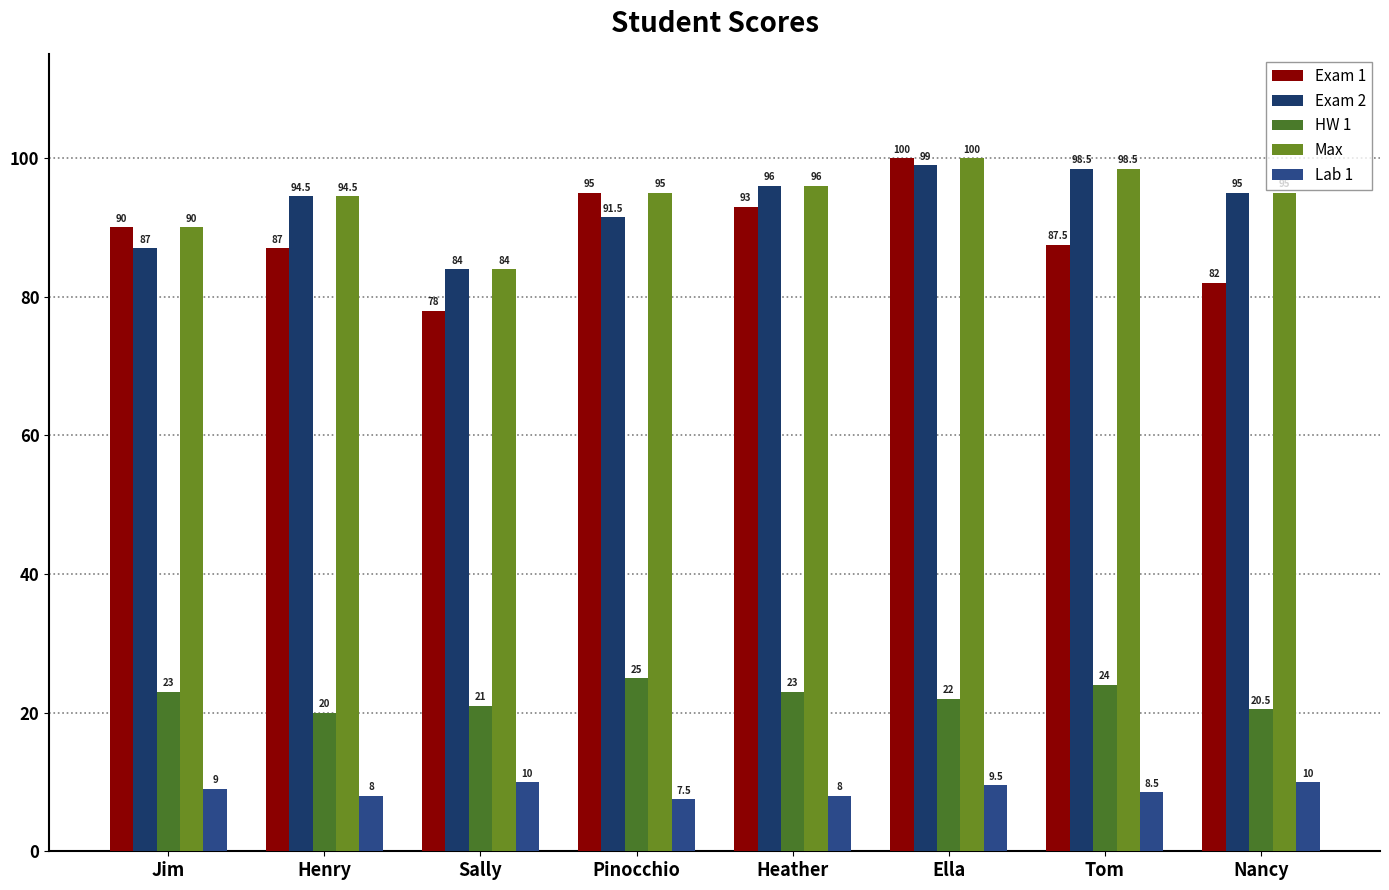

Rank the categories by Exam 1 value from highest to lowest.

Ella, Pinocchio, Heather, Jim, Tom, Henry, Nancy, Sally